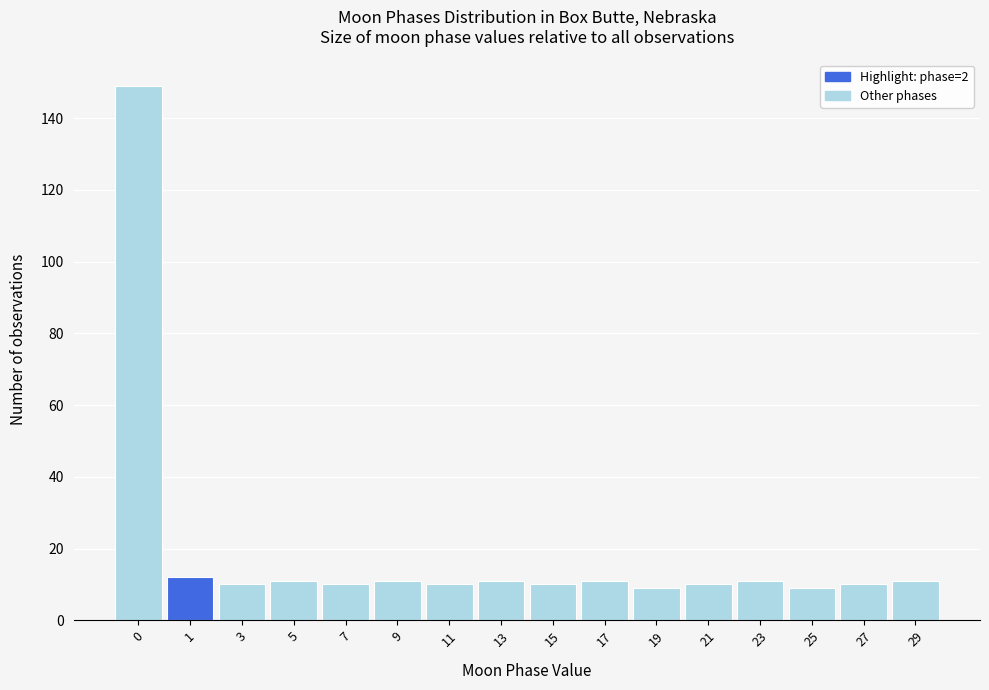

Reading right to left, list all the values displayed in this chart.

29=11	27=10	25=9	23=11	21=10	19=9	17=11	15=10	13=11	11=10	9=11	7=10	5=11	3=10	1=12	0=149